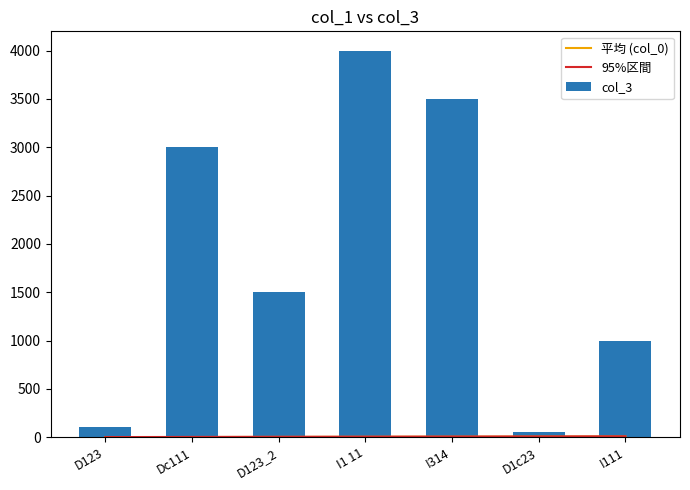

At I1 11, list the series in order from smallest to largest.

平均 (col_0), 95%区間, col_3